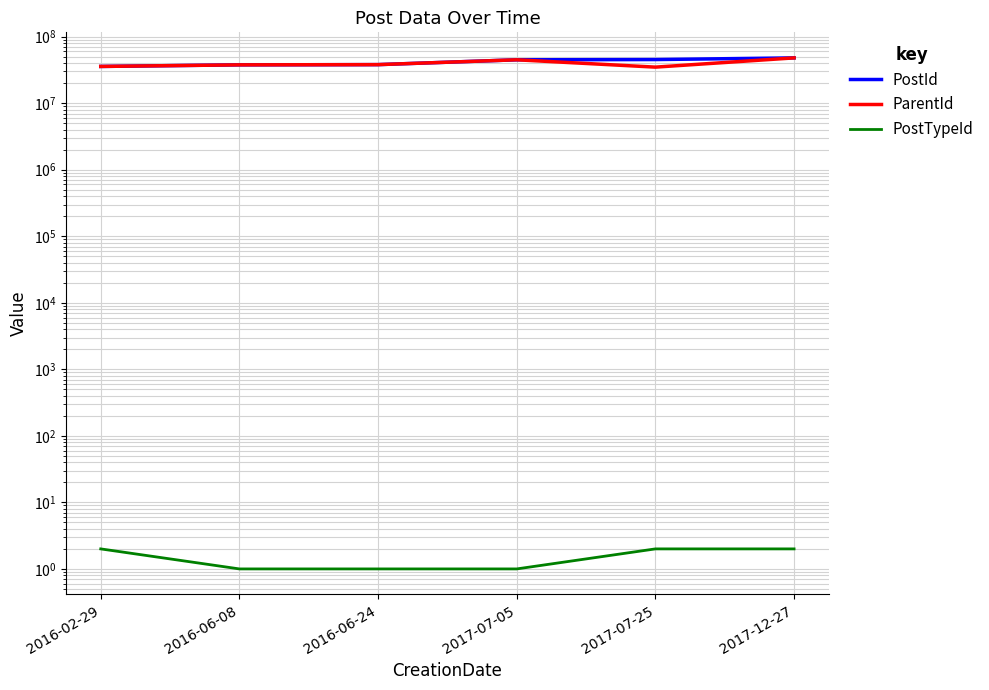

At which category is the sum across all series the highest?

2017-12-27